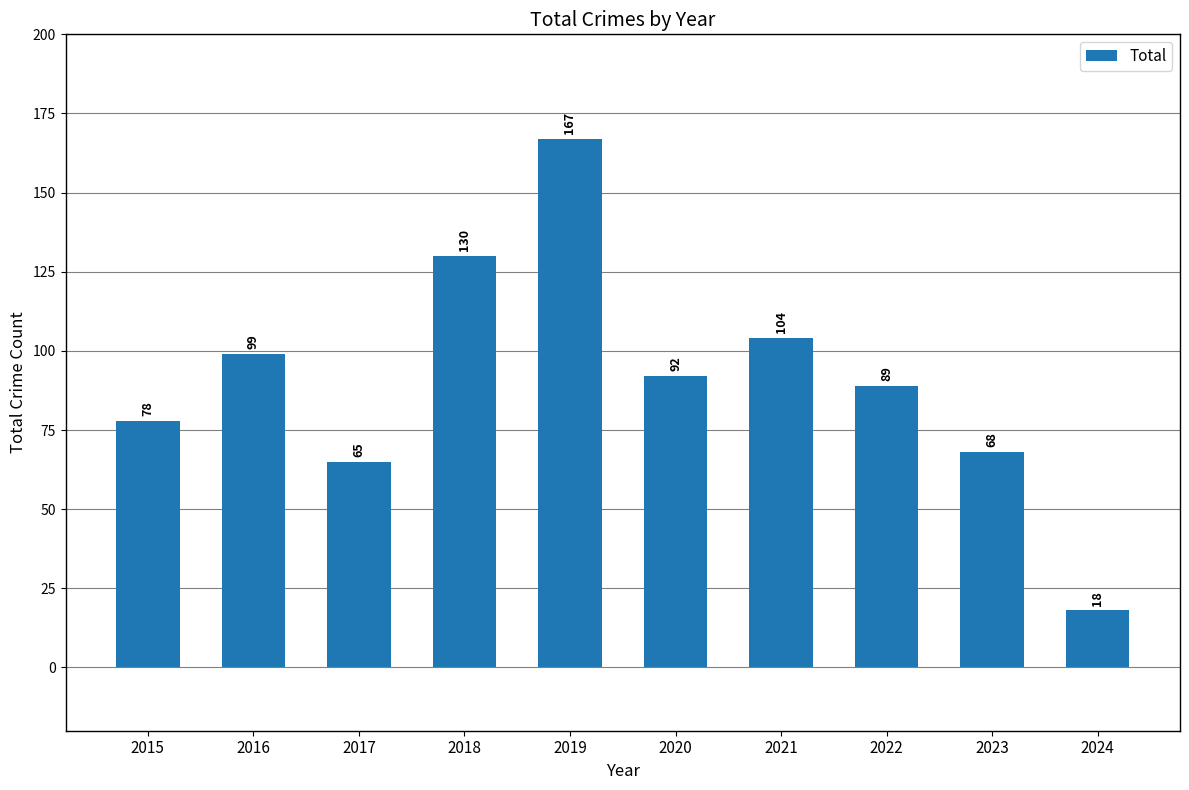

Reading right to left, extract all data points from this chart.

18	68	89	104	92	167	130	65	99	78